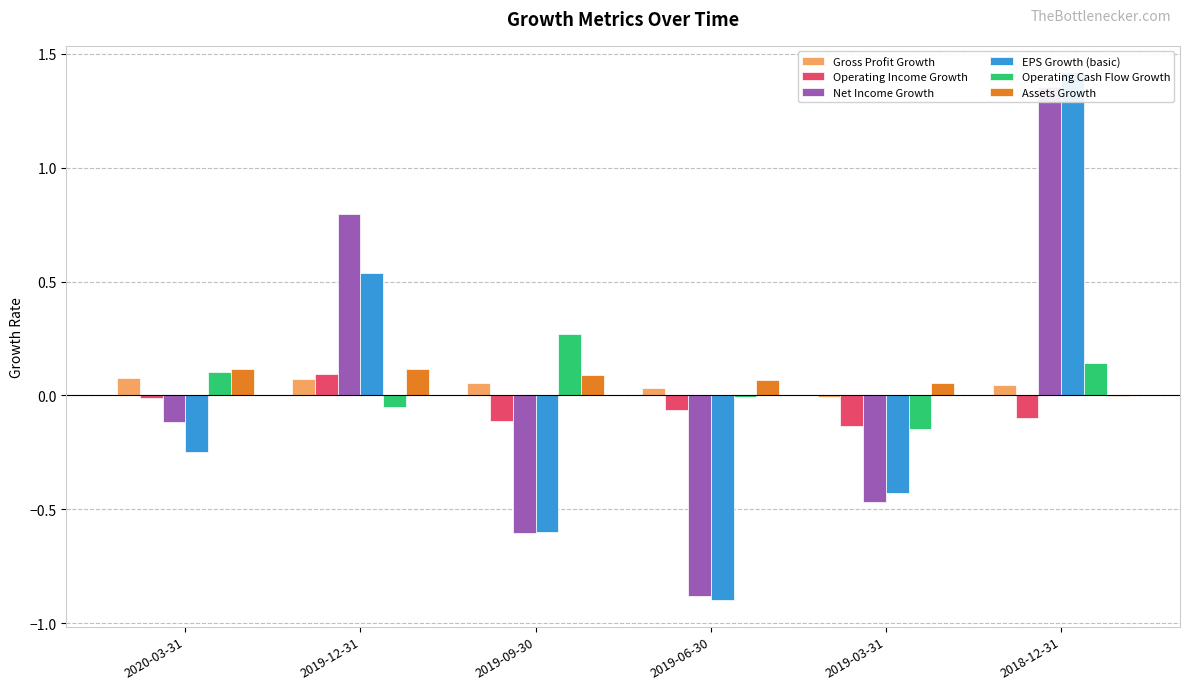

What is the sum of all Assets Growth values?

0.4